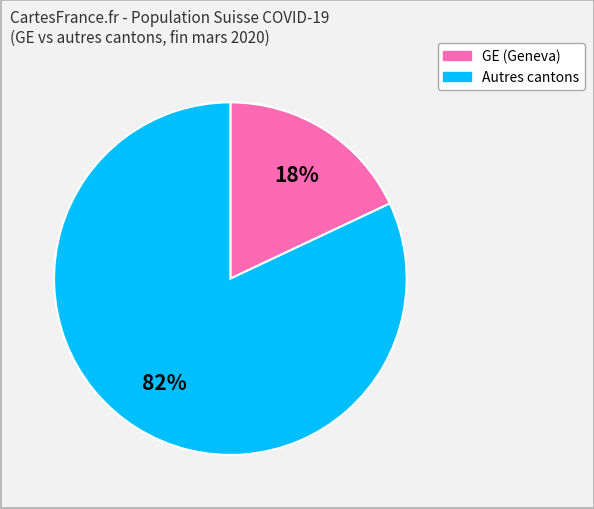

To the nearest percent, what is the average slice percentage?

50%